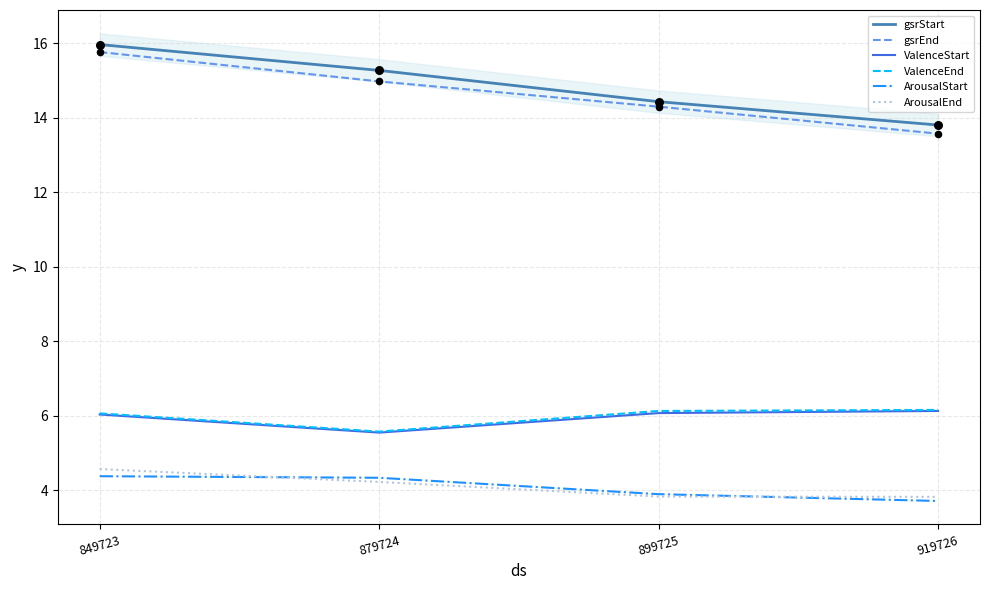

What are all the series names shown in the legend?

gsrStart, gsrEnd, ValenceStart, ValenceEnd, ArousalStart, ArousalEnd